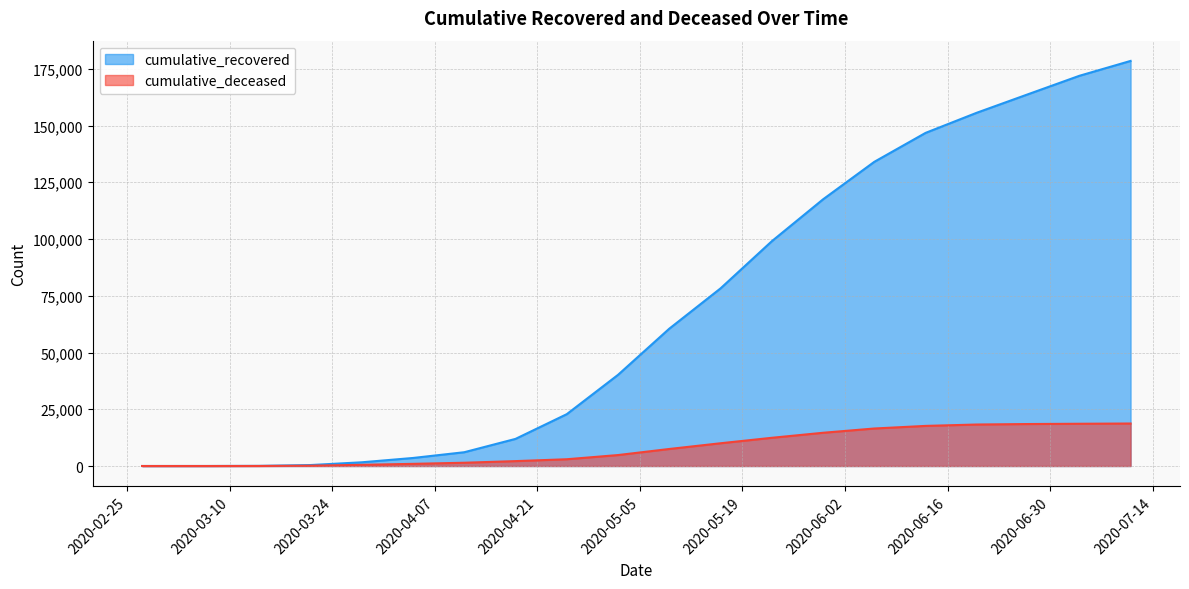

At which label does cumulative_deceased reach its minimum?

2020-02-27